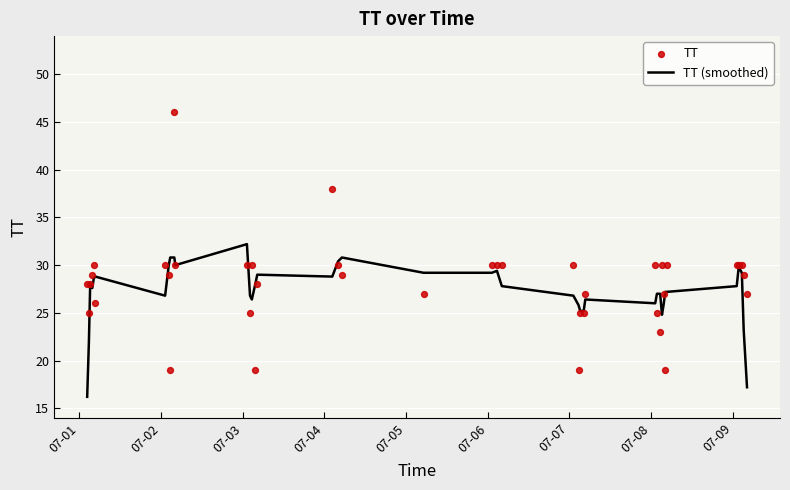

Which series reaches the minimum Y coordinate?

TT (smoothed)